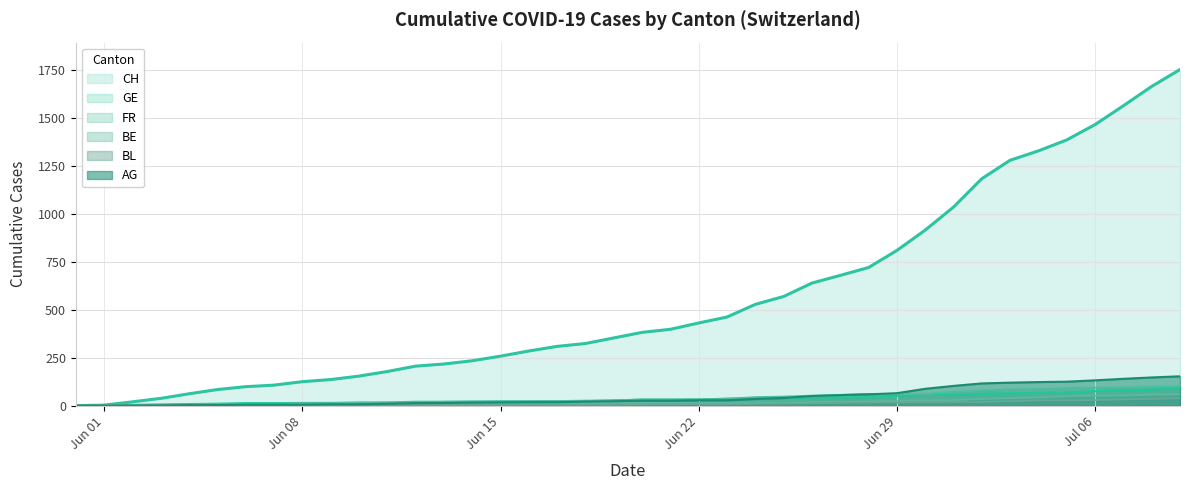

Which series has the largest total across all categories?

CH